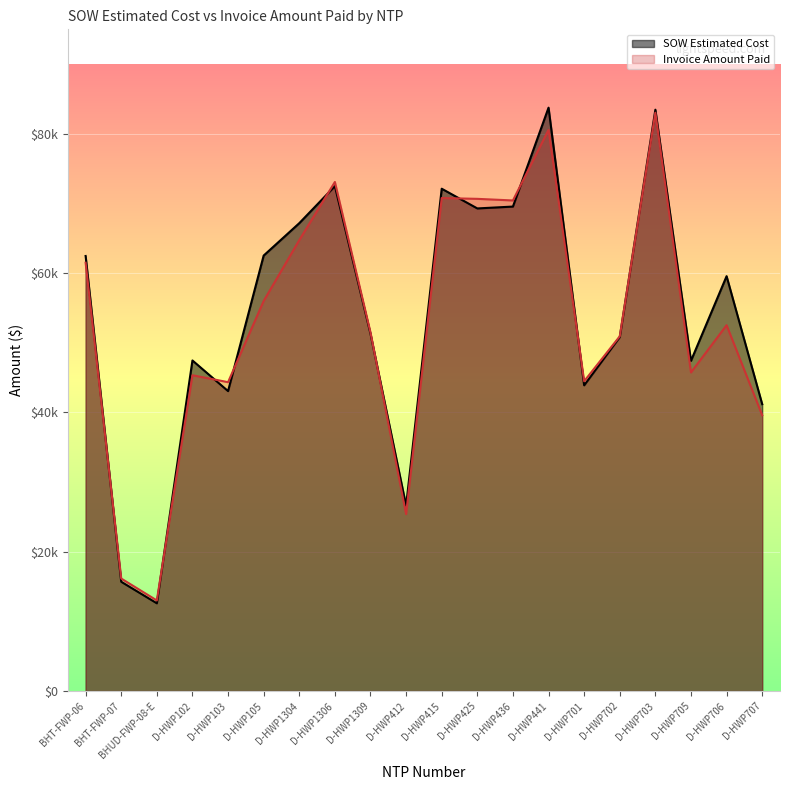

What is the label of the 15th point from the right?

D-HWP105